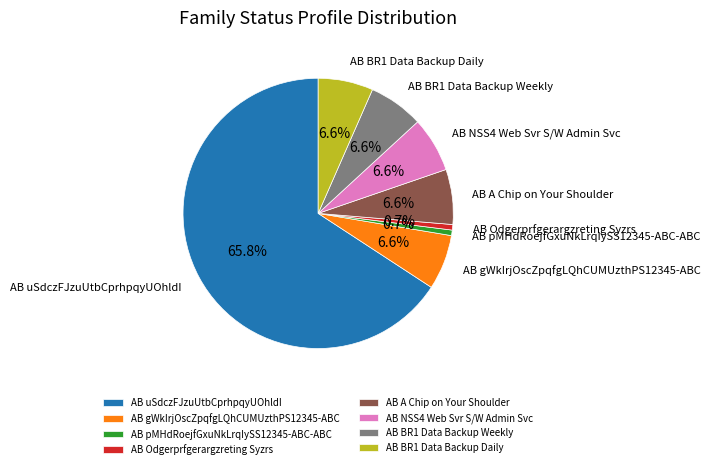

To the nearest percent, what portion does AB A Chip on Your Shoulder represent?

7%